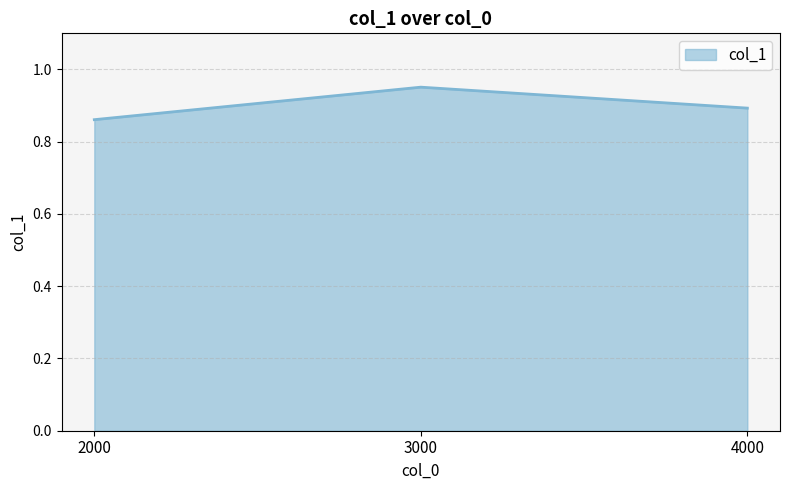

Which label corresponds to the smallest value in the chart?

2000